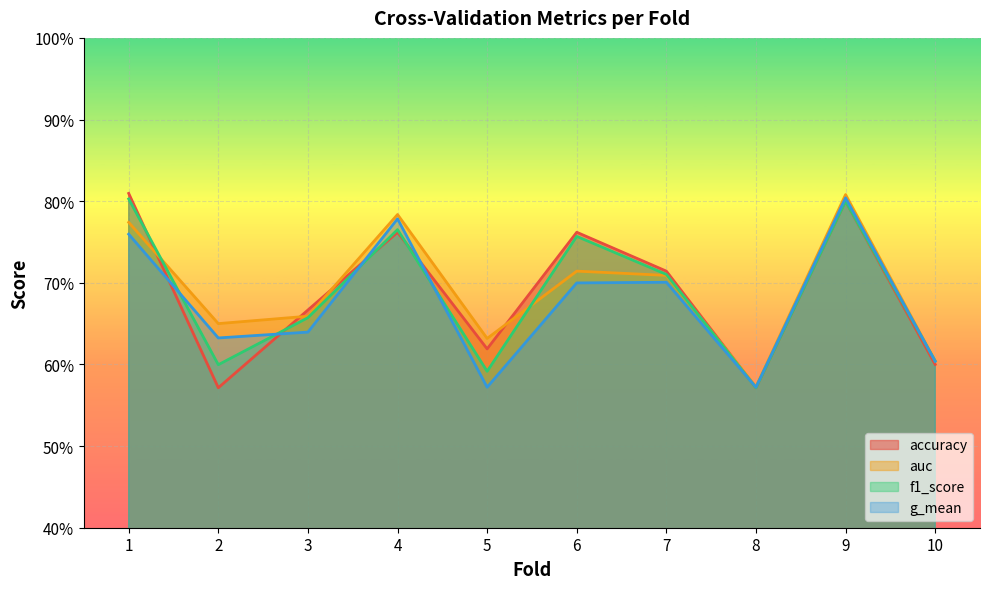

What is the value of the f1_score point at the 1st from the left?

0.8